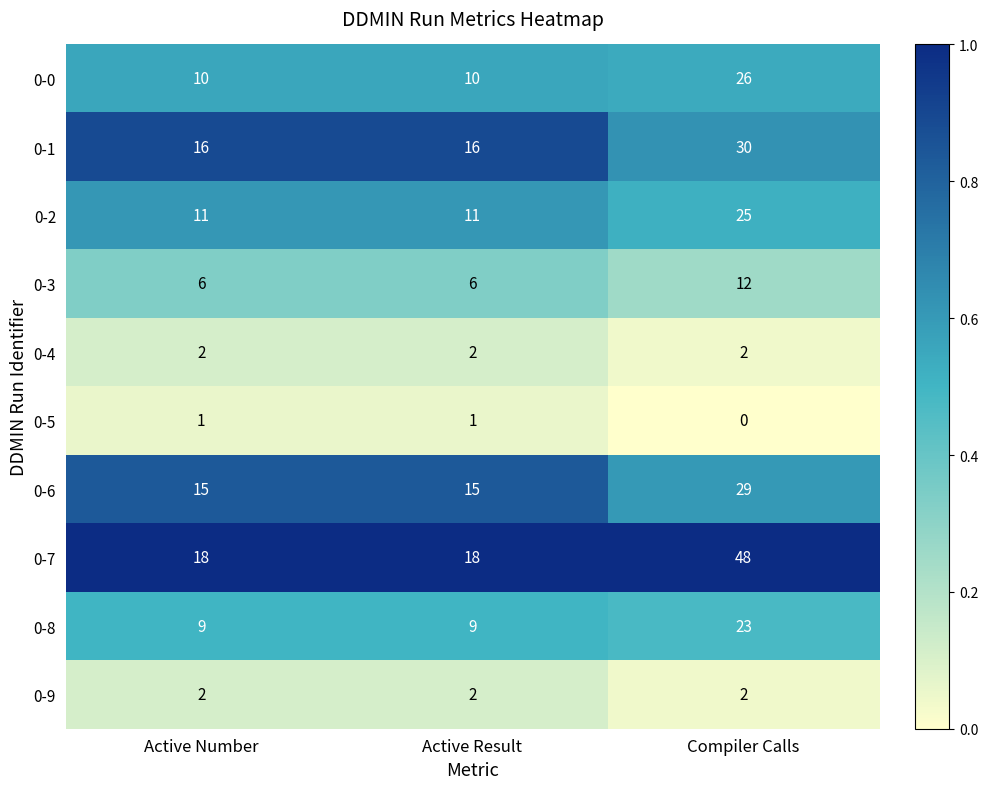

Is the value of 0-3 at Active Number greater than the value of 0-9 at Active Result?

Yes